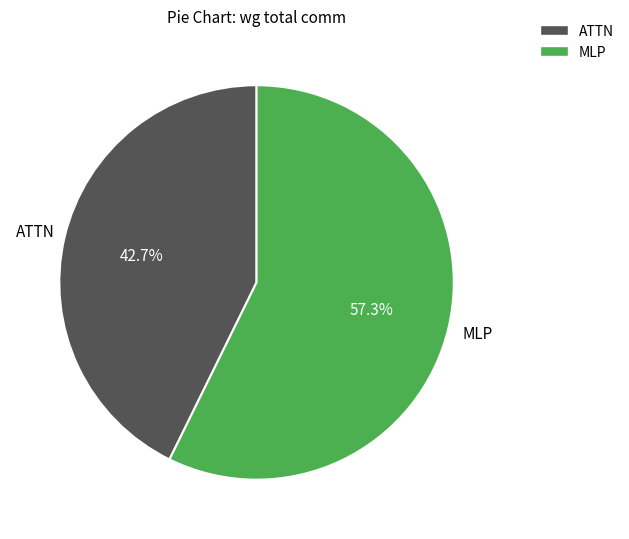

True or false: MLP accounts for 57% of the total.

True